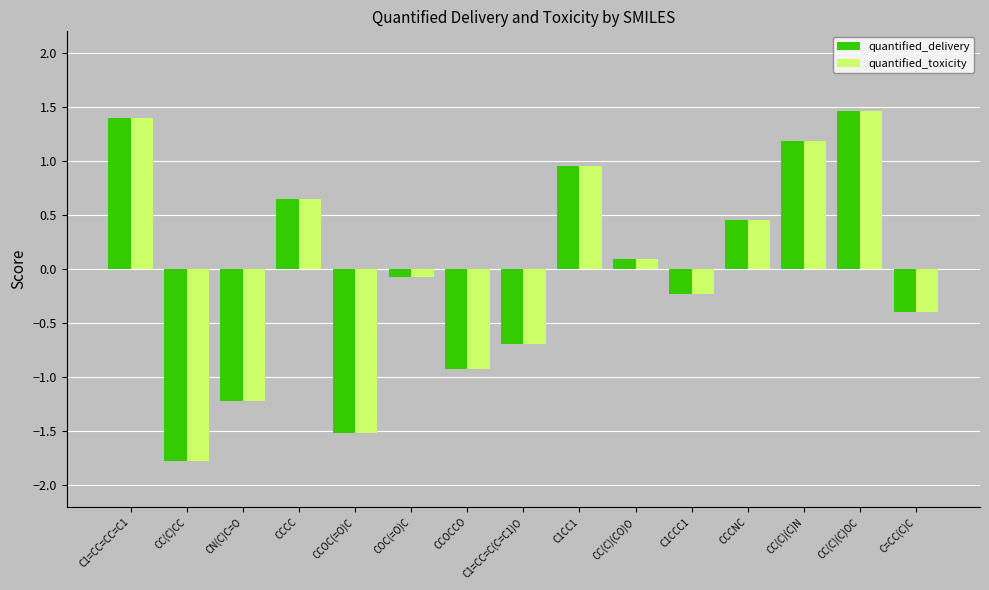

What is the total value across all series at CCCC?

1.3